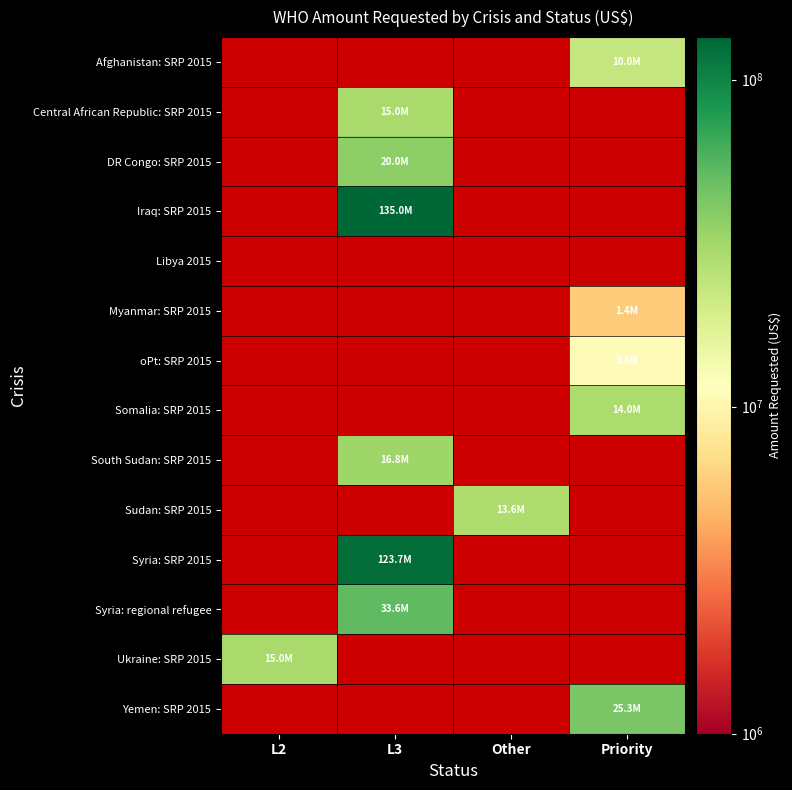

True or false: Iraq: SRP 2015 has a value of -70916422 at L2.

False